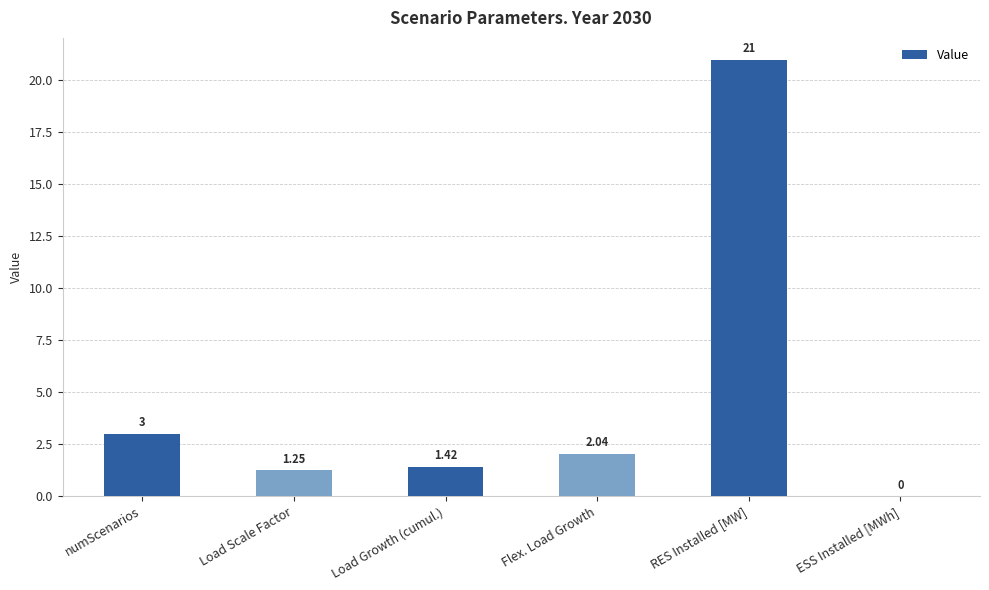

The chart shows a value of 0.8 at Flex. Load Growth. True or false?

False